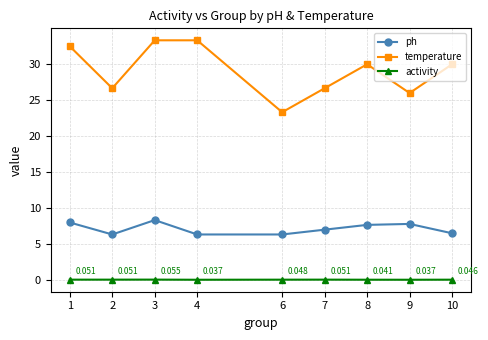

What is the sum of all temperature values?

261.8